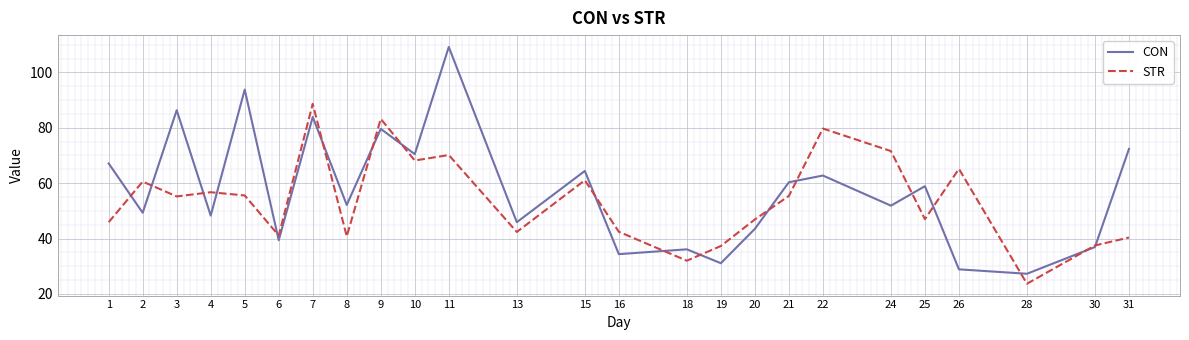

In CON, how many points are lower than both neighbors (excluding endpoints)?

10